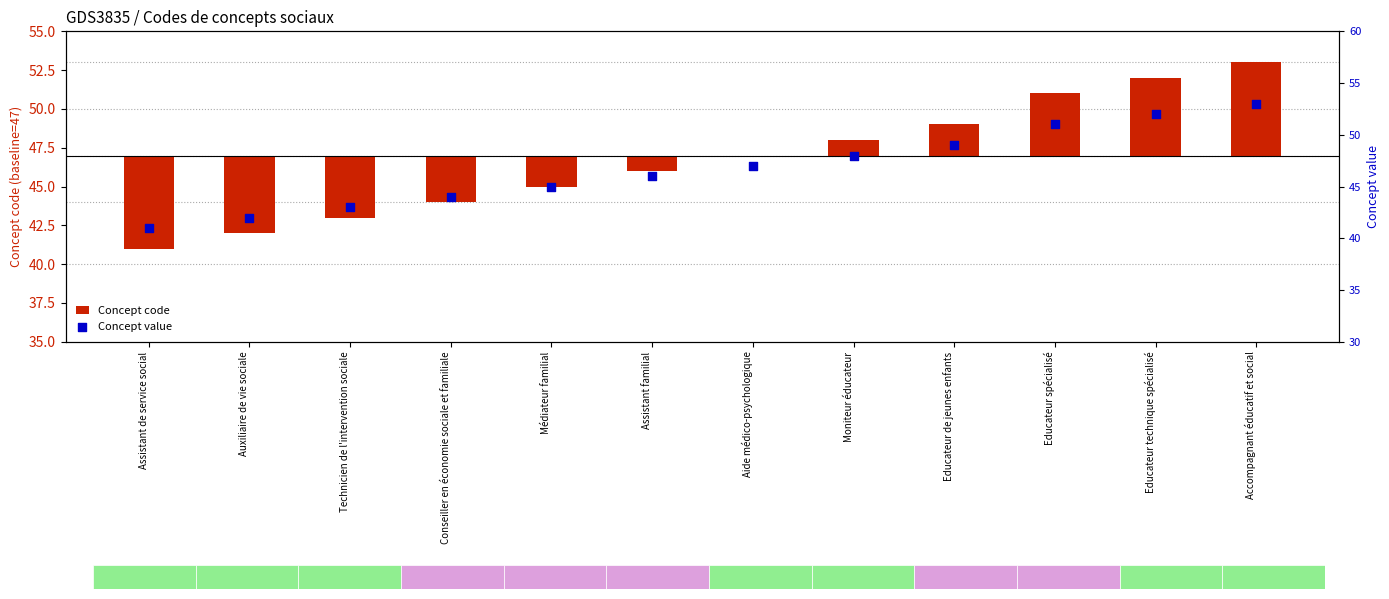

Which series contains the lowest Y value?

Concept code